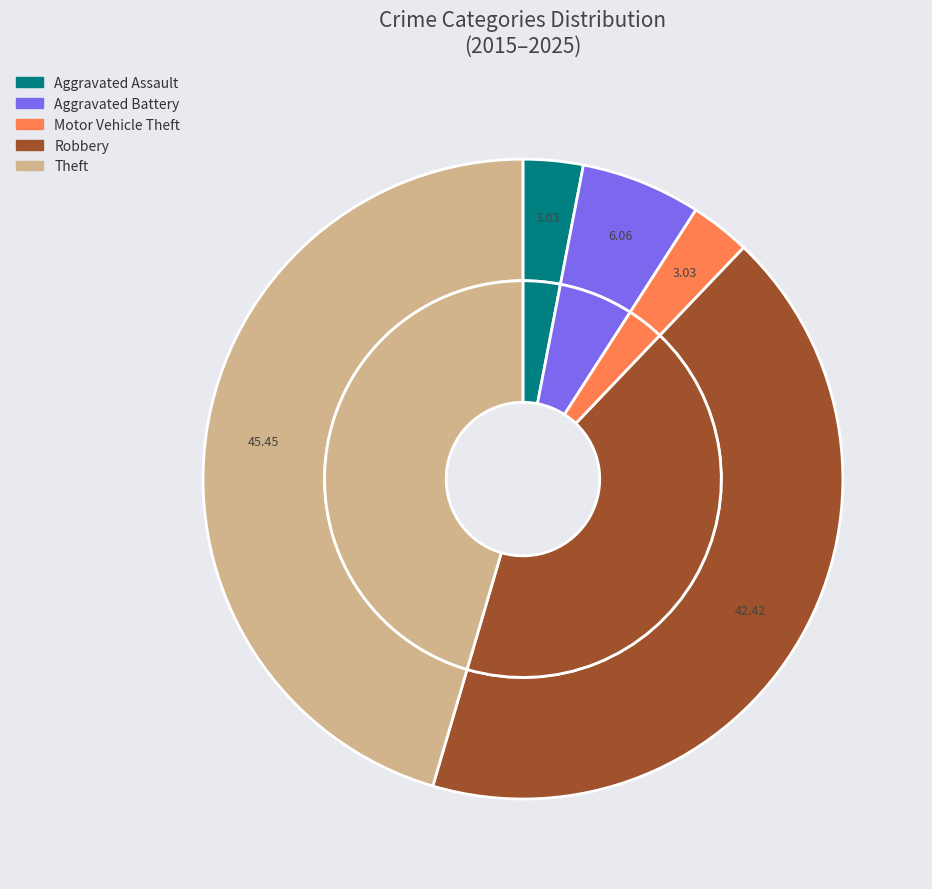

The Robbery slice represents 28% of the pie. True or false?

False